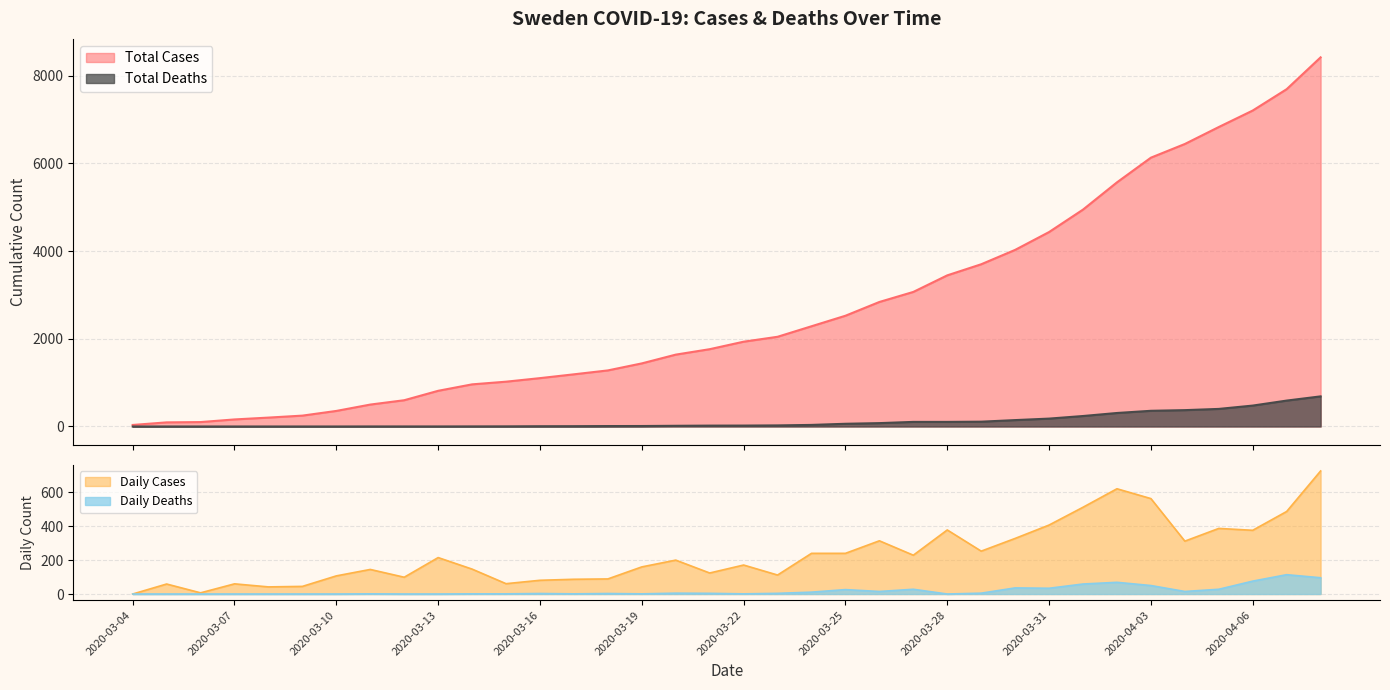

What value does the Total Cases series have at 2020-03-23, to the nearest 100?

2000